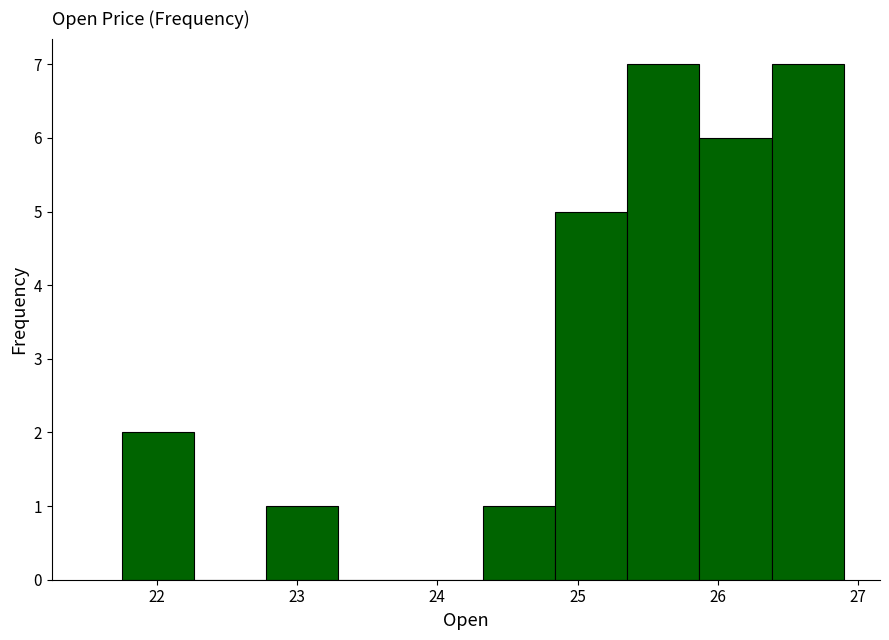

Reading left to right, transcribe this chart: for each bar, give the range it covers on the x-axis and its height. Neither the bar edges nor the heights are printed on the chart, so give them approximately, as read against the axes.

21.8 to 22.3: 2
22.3 to 22.8: 0
22.8 to 23.3: 1
23.3 to 23.8: 0
23.8 to 24.3: 0
24.3 to 24.8: 1
24.8 to 25.4: 5
25.4 to 25.9: 7
25.9 to 26.4: 6
26.4 to 26.9: 7